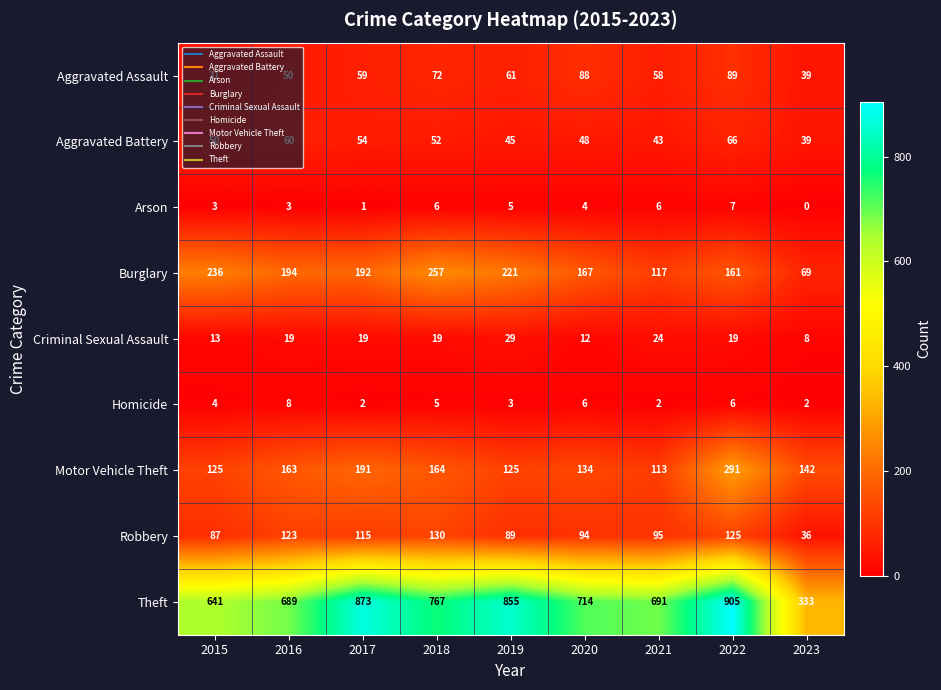

What is the average value of the Criminal Sexual Assault series?

18